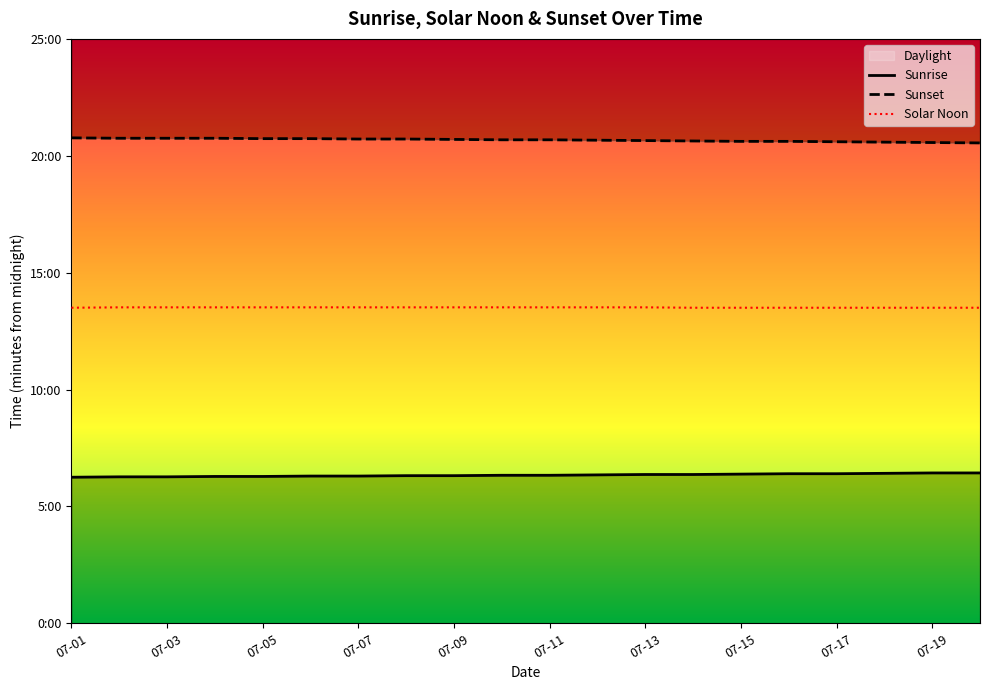

What is the lowest value of the Sunset series?

1233